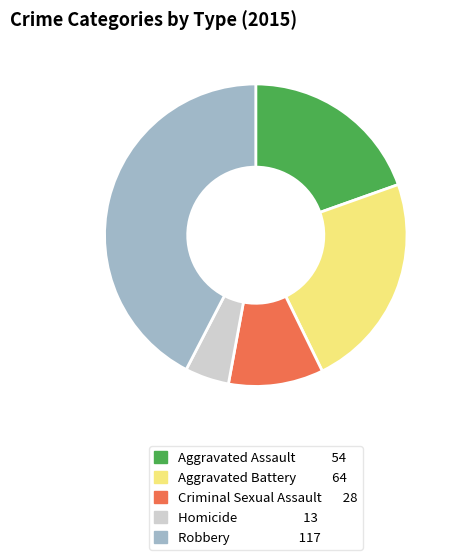

Does any single category account for the majority?

No